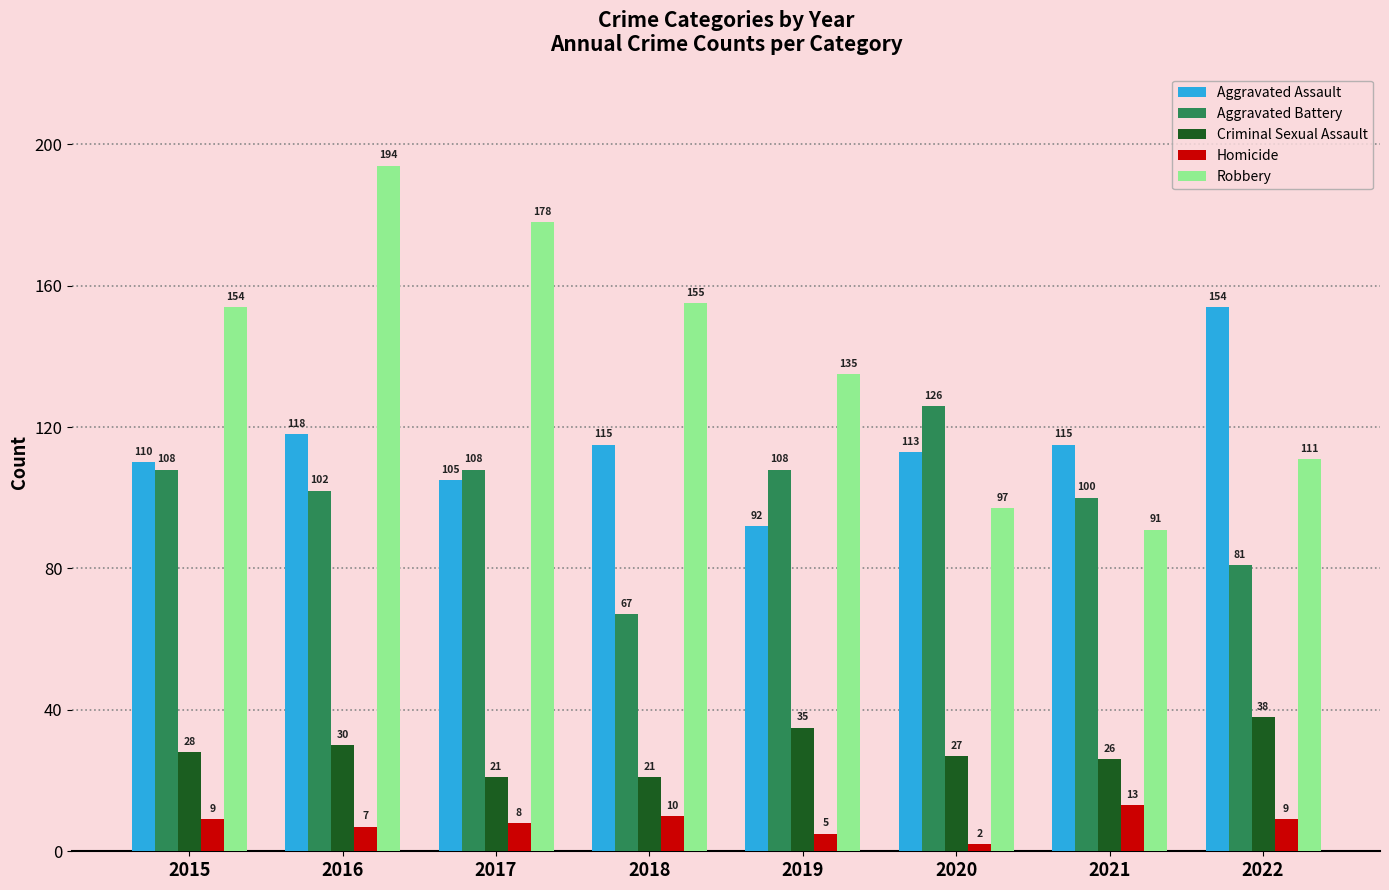

What value does the Criminal Sexual Assault series have at 2016, to the nearest 5?

30